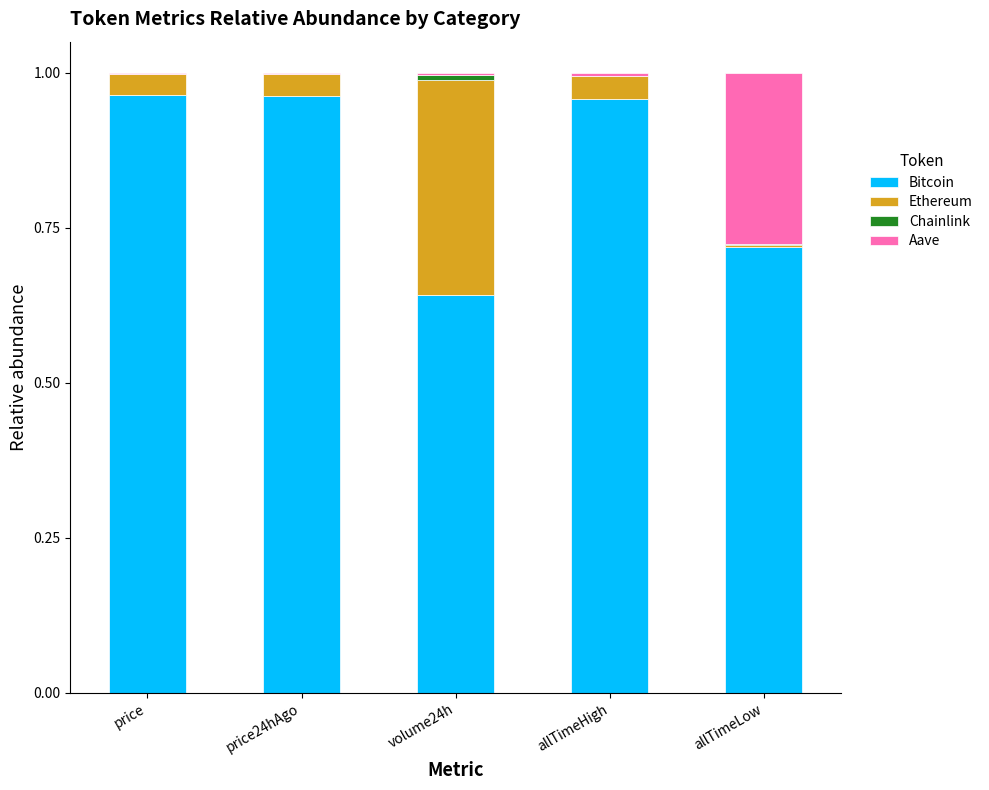

Are the bars grouped side by side (vs. stacked)?

No